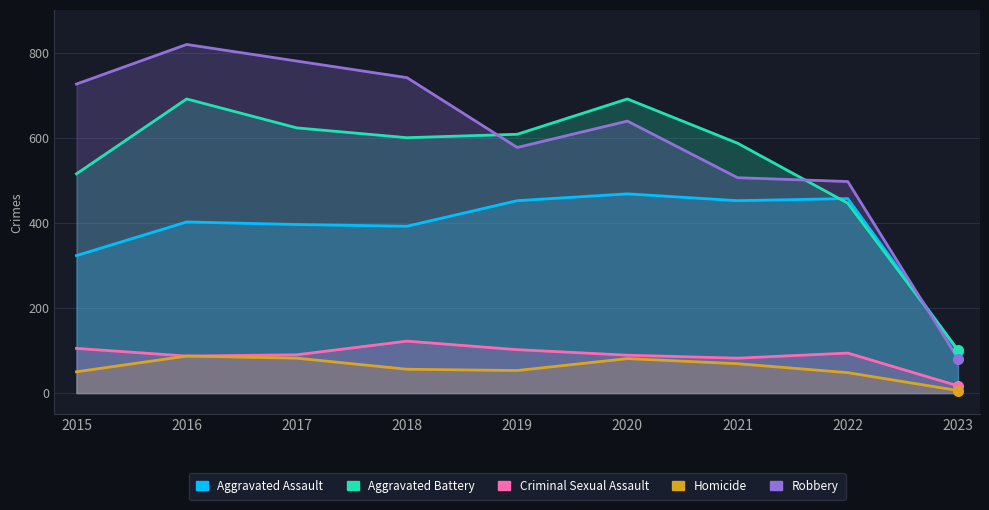

List the labels in order of Aggravated Battery value, largest first.

2016, 2020, 2017, 2019, 2018, 2021, 2015, 2022, 2023